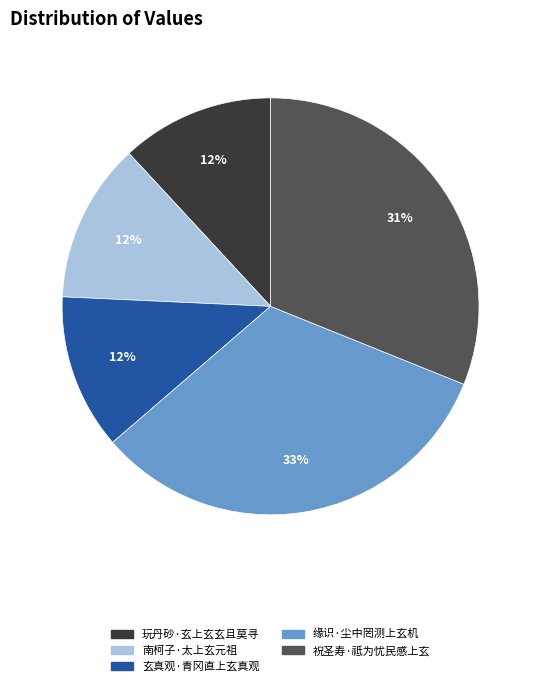

Is the sum of 南柯子·太上玄元祖 and 玩丹砂·玄上玄玄且莫寻 greater than half?

No